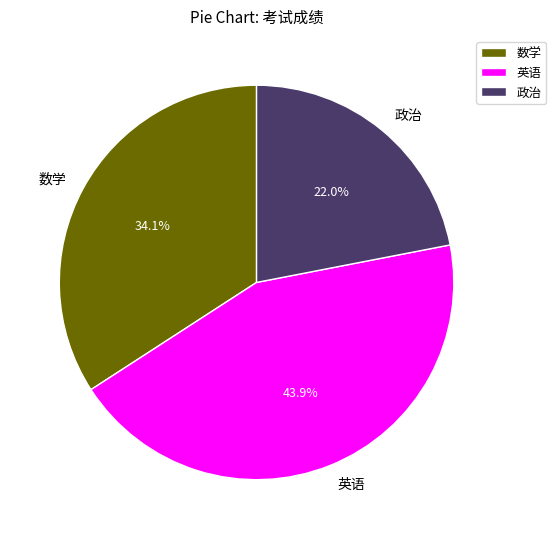

Which has a higher value, 数学 or 英语?

英语